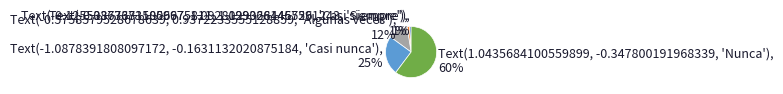

Is there a majority slice in this chart?

Yes